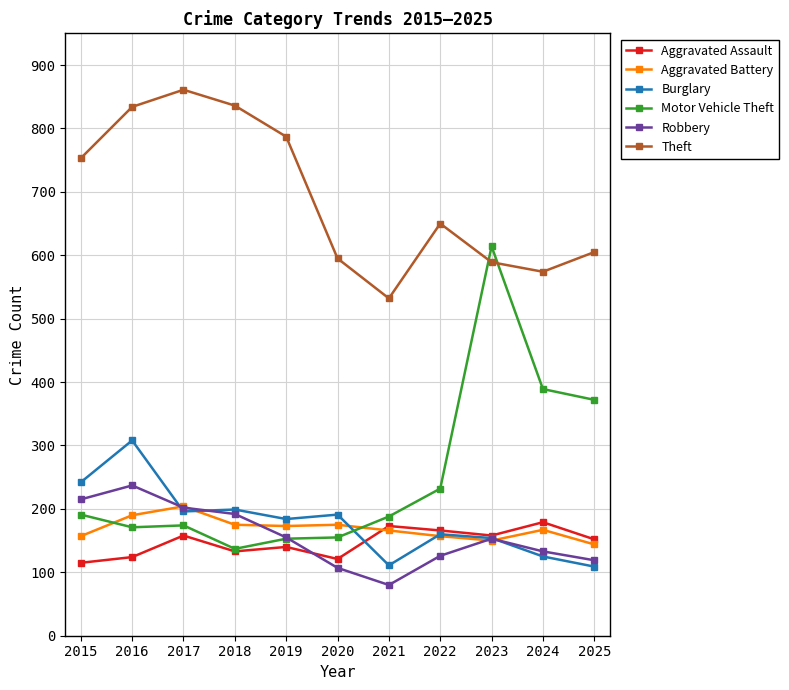

Where is Theft nearest to the value 696?

2022